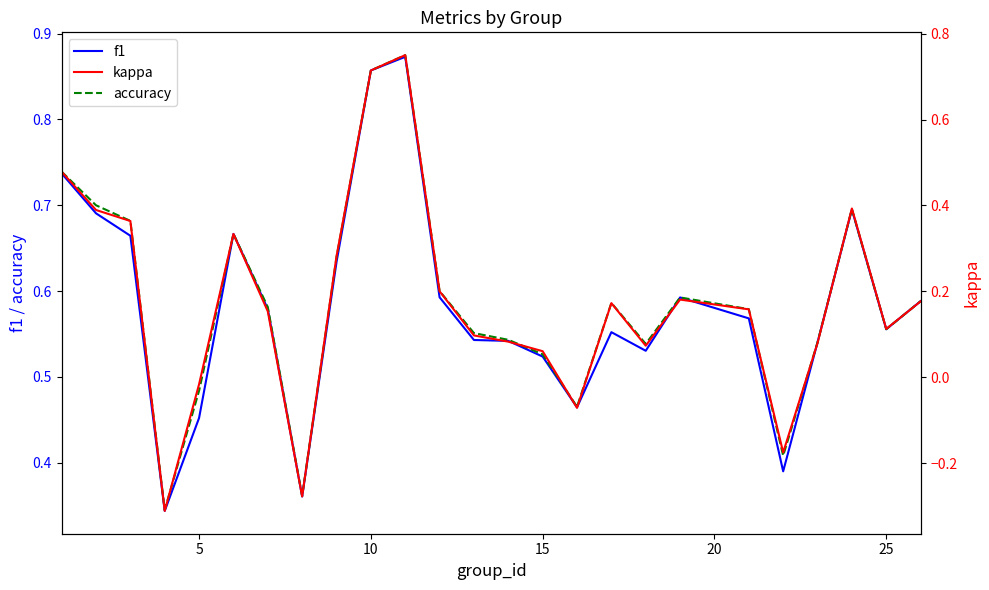

Reading left to right, what are all the values shown in this chart?

f1: 0.7	0.7	0.7	0.3	0.5	0.7	0.6	0.4	0.6	0.9	0.9	0.6	0.5	0.5	0.5	0.5	0.6	0.5	0.6	0.6	0.4	0.5	0.7	0.6	0.6
accuracy: 0.7	0.7	0.7	0.3	0.5	0.7	0.6	0.4	0.6	0.9	0.9	0.6	0.6	0.5	0.5	0.5	0.6	0.5	0.6	0.6	0.4	0.5	0.7	0.6	0.6
kappa: 0.5	0.4	0.4	-0.3	-0.0	0.3	0.2	-0.3	0.3	0.7	0.8	0.2	0.1	0.1	0.1	-0.1	0.2	0.1	0.2	0.2	-0.2	0.1	0.4	0.1	0.2